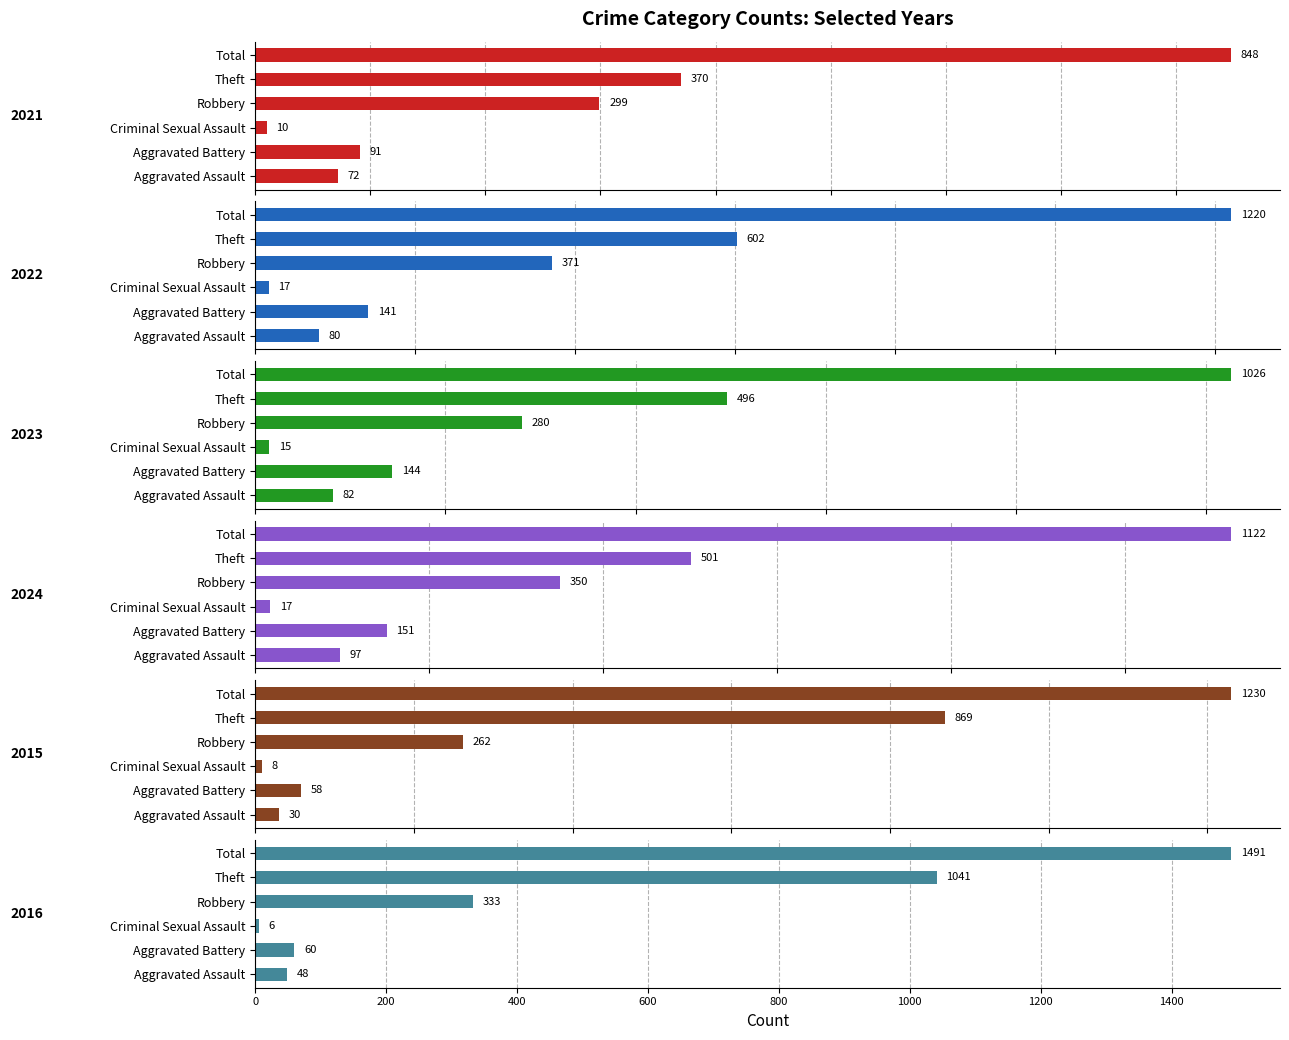

What are all the series names shown in the legend?

2021, 2022, 2023, 2024, 2015, 2016